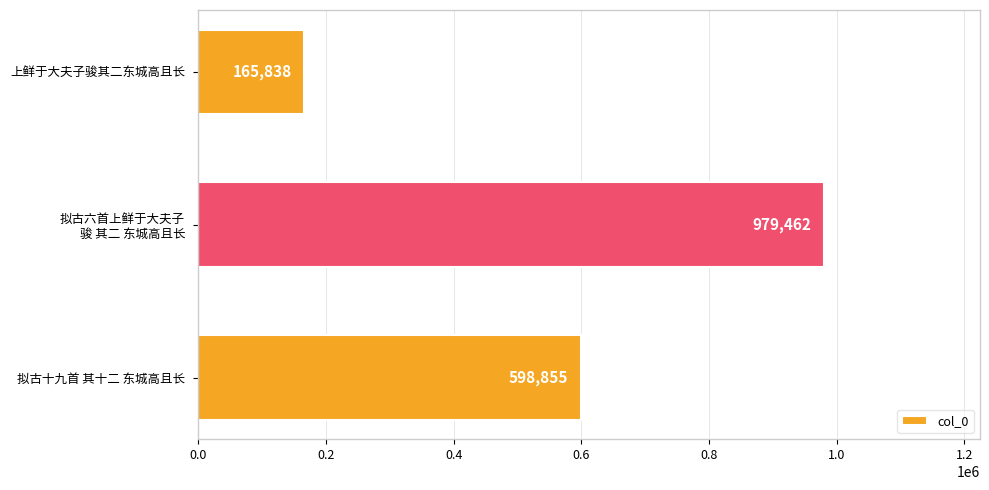

What is the difference between the maximum and minimum values?

813624